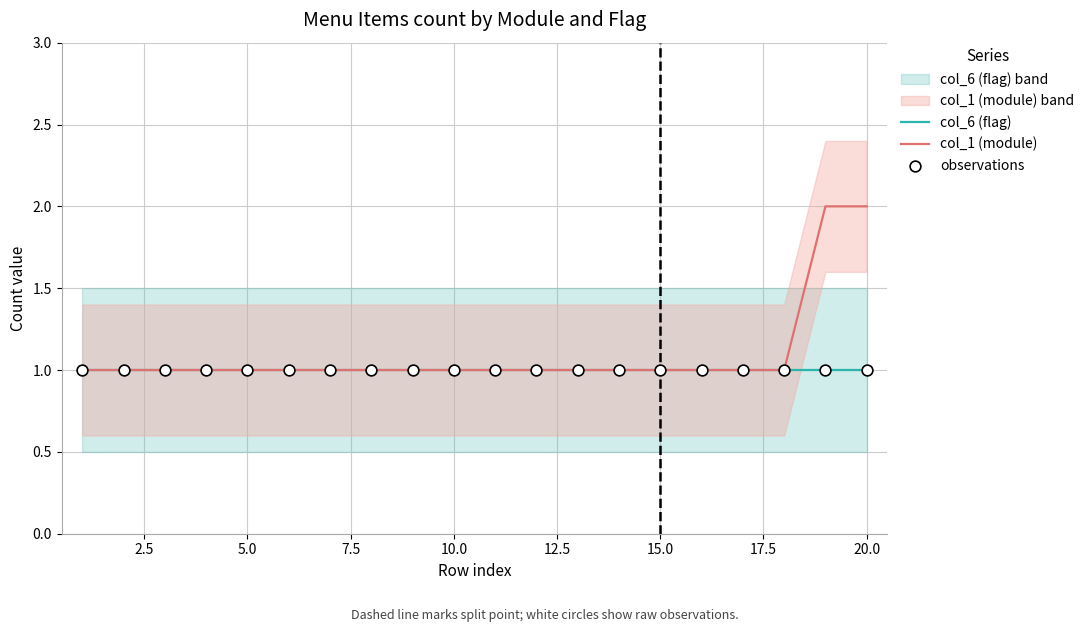

At how many categories does at least one series exceed 1?

2